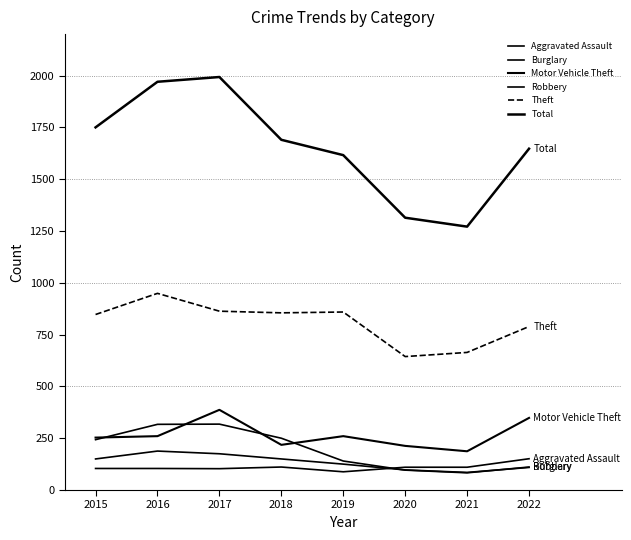

How many intersections are there between Aggravated Assault and Robbery?

1